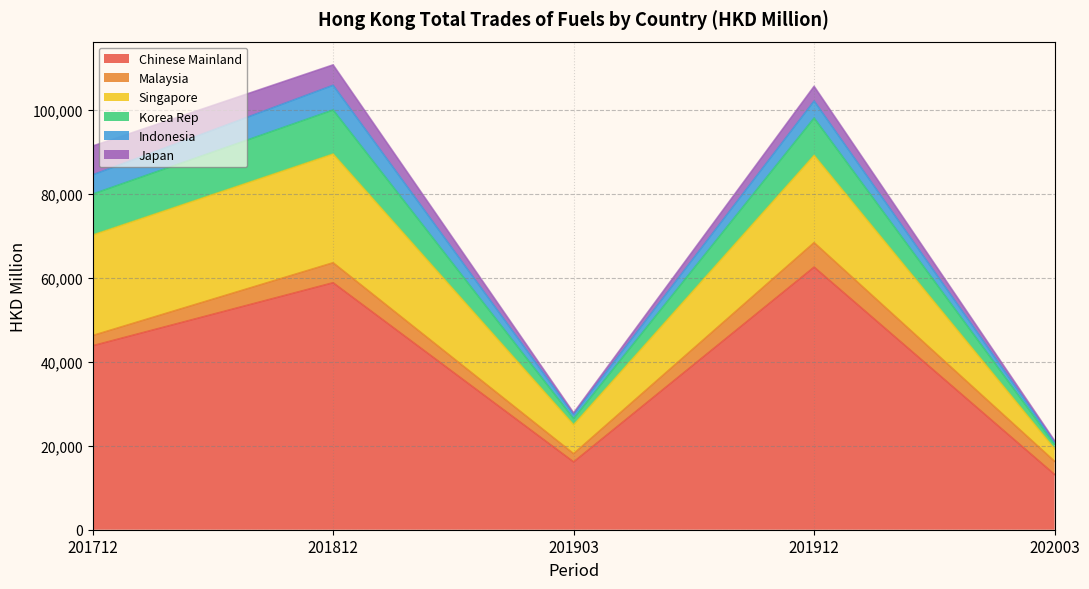

True or false: Malaysia and Chinese Mainland cross at least once.

False